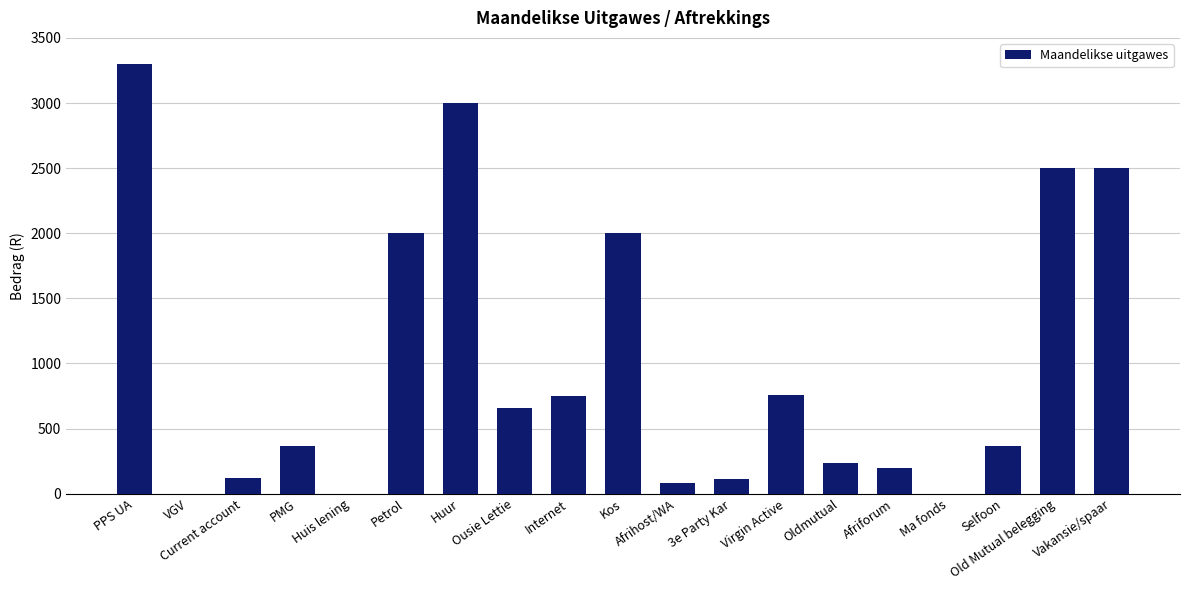

Does the chart contain stacked bars?

No